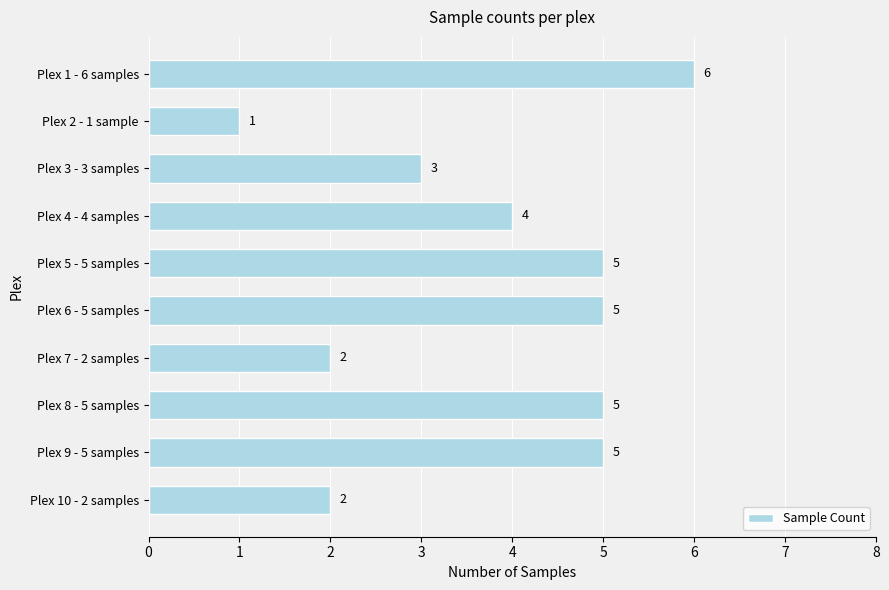

What is the ratio of the value at Plex 1 - 6 samples to the value at Plex 2 - 1 sample?

6.0